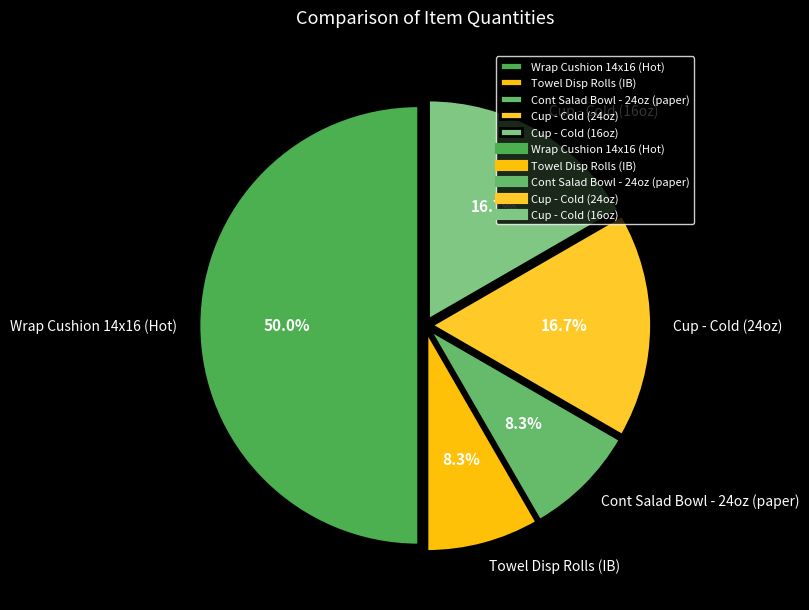

How many slices are in this pie chart?

5